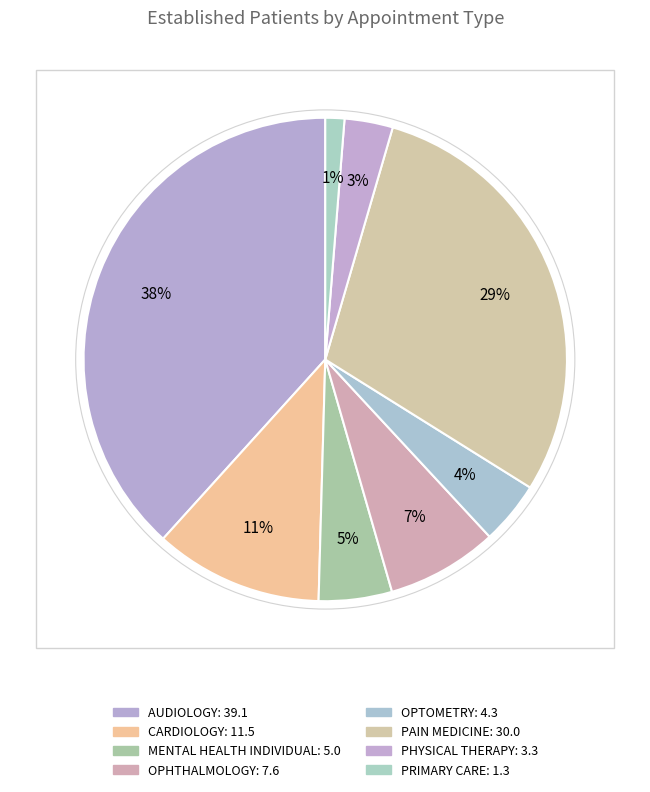

Combined, what portion of the pie is OPTOMETRY and AUDIOLOGY?

42.5%